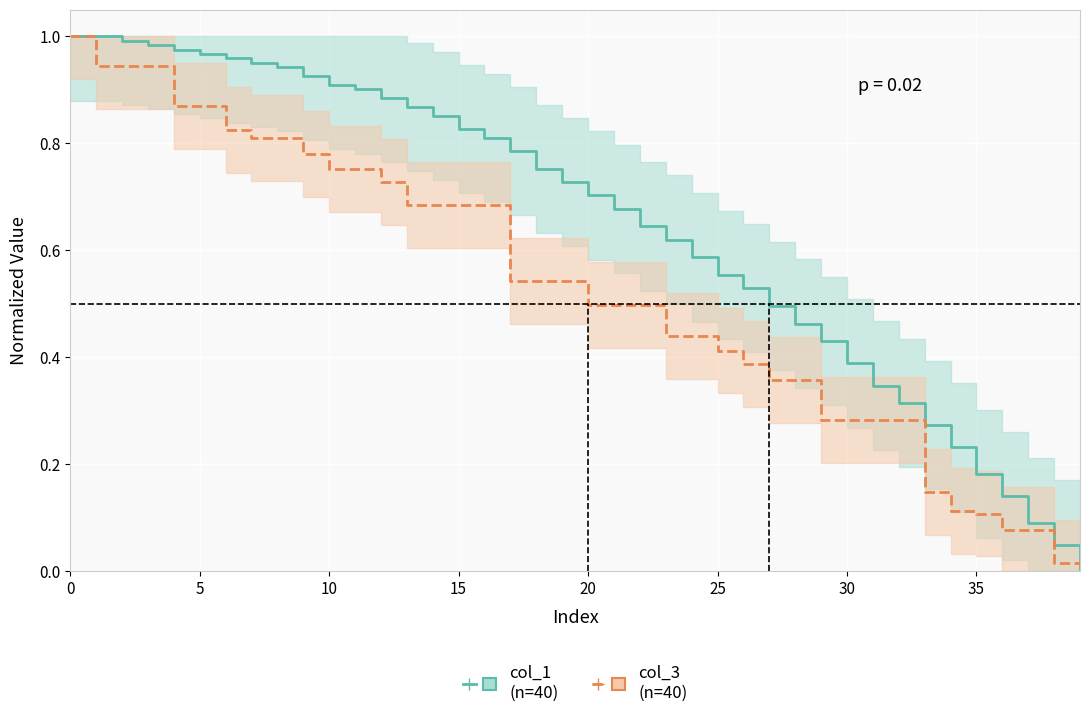

Where is col_3 (n=40) nearest to the value 0?

39